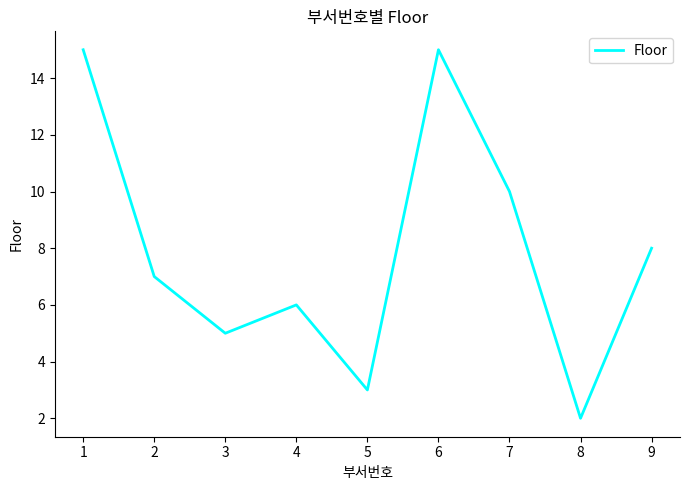

How many interior local valleys (lower than both neighbors) does the data have?

3